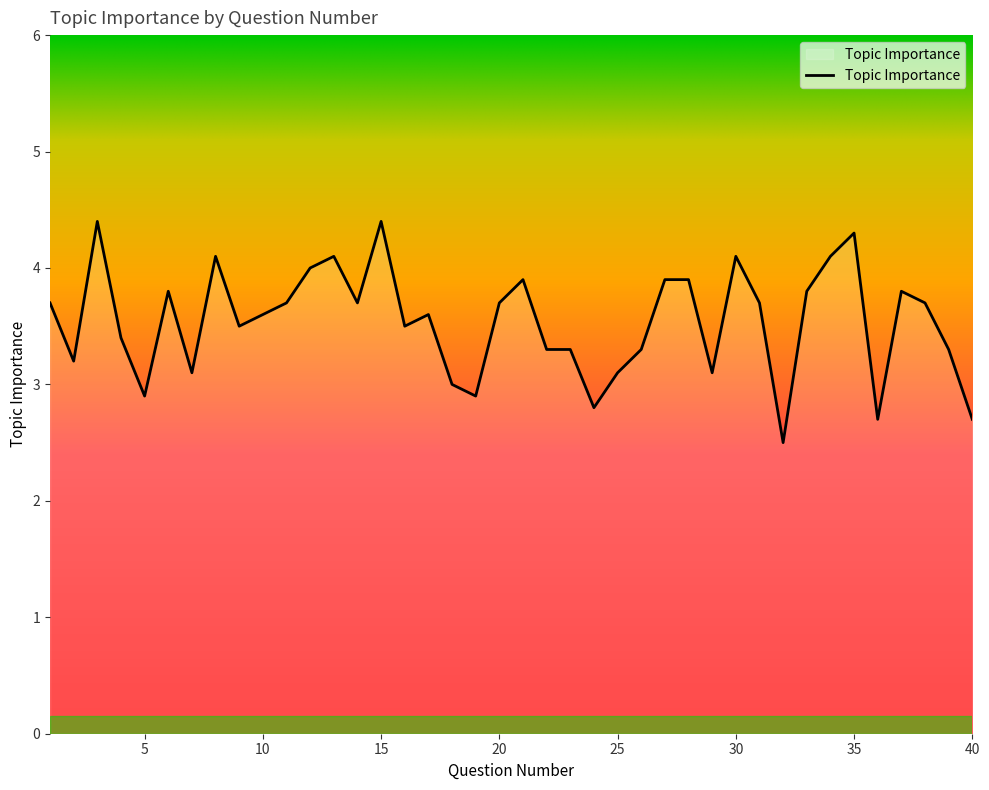

Does the chart display data point markers on the line(s)?

No